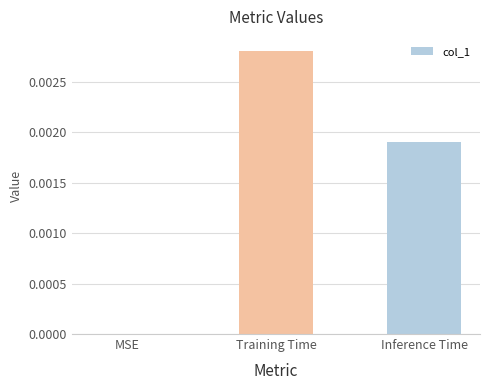

At which category does the chart reach its peak across all series?

Training Time